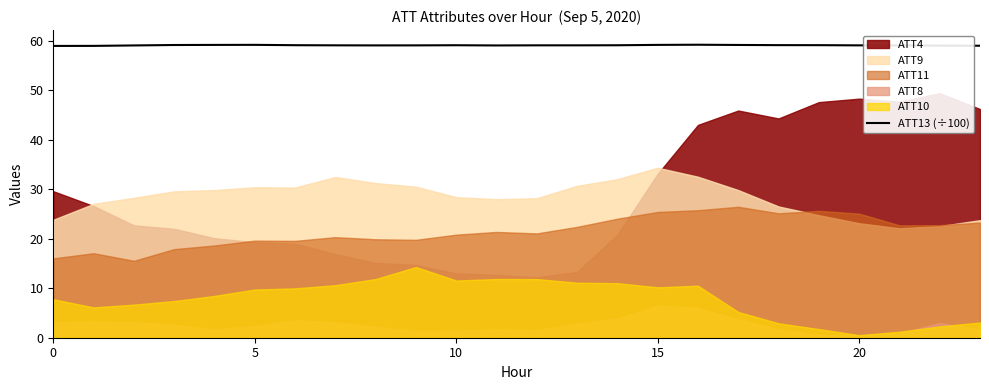

What is the highest value of the ATT13 (÷100) series?

59.2